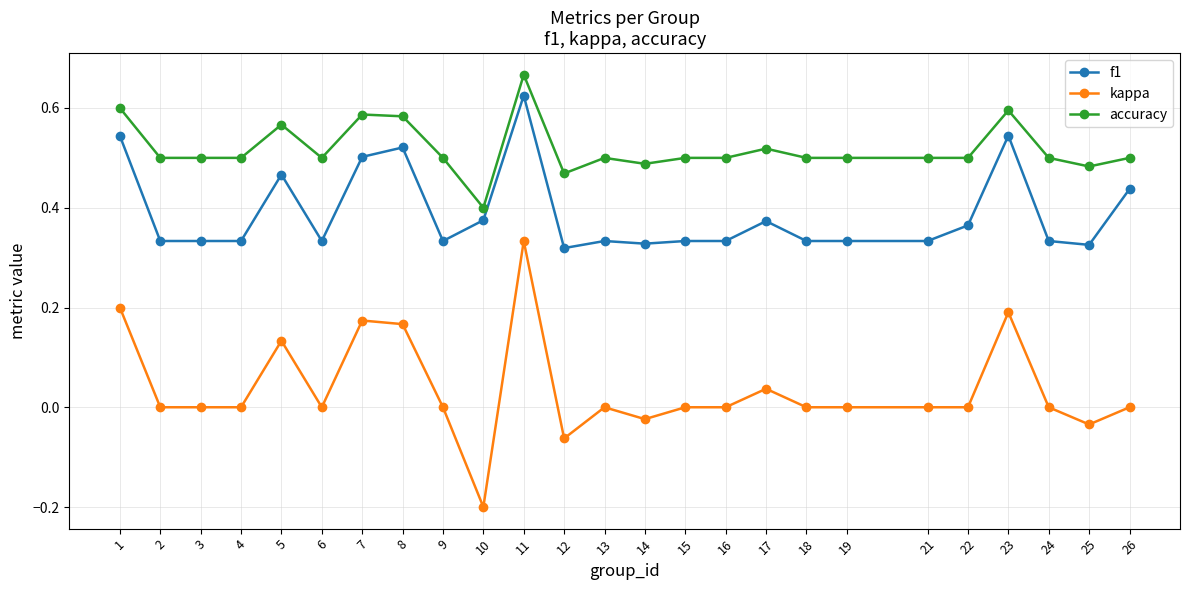

True or false: kappa and f1 intersect in this chart.

False